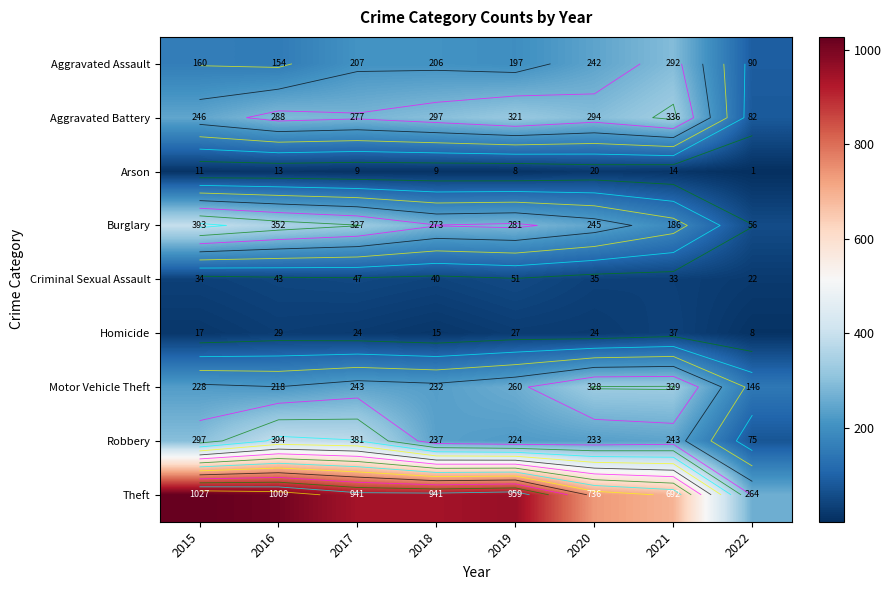

At which category is the sum across all series the highest?

2016